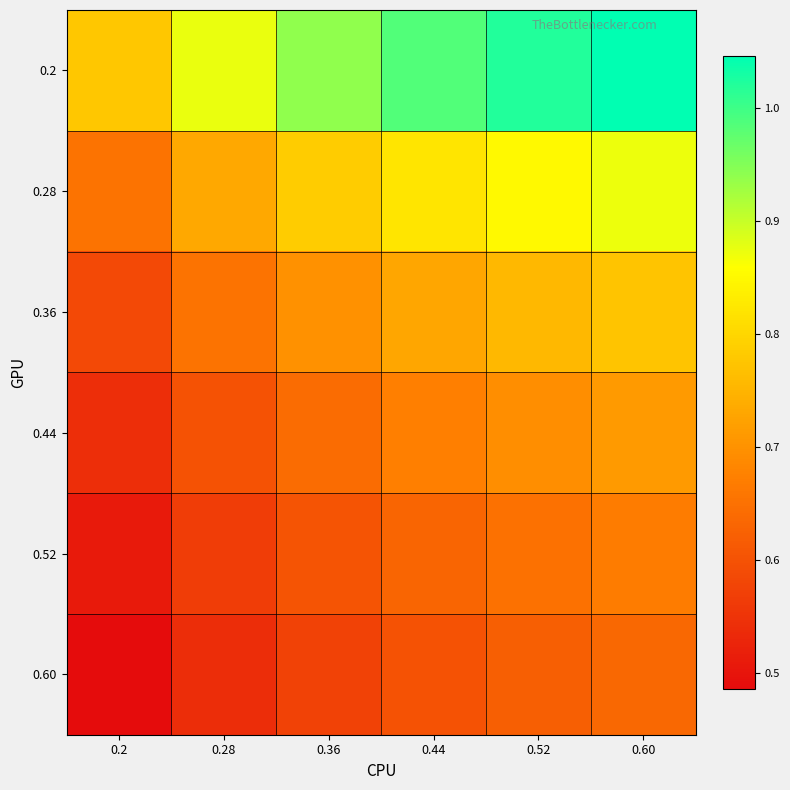

Rank the series by their maximum value, from lowest to highest.

0.60, 0.52, 0.44, 0.36, 0.28, 0.2